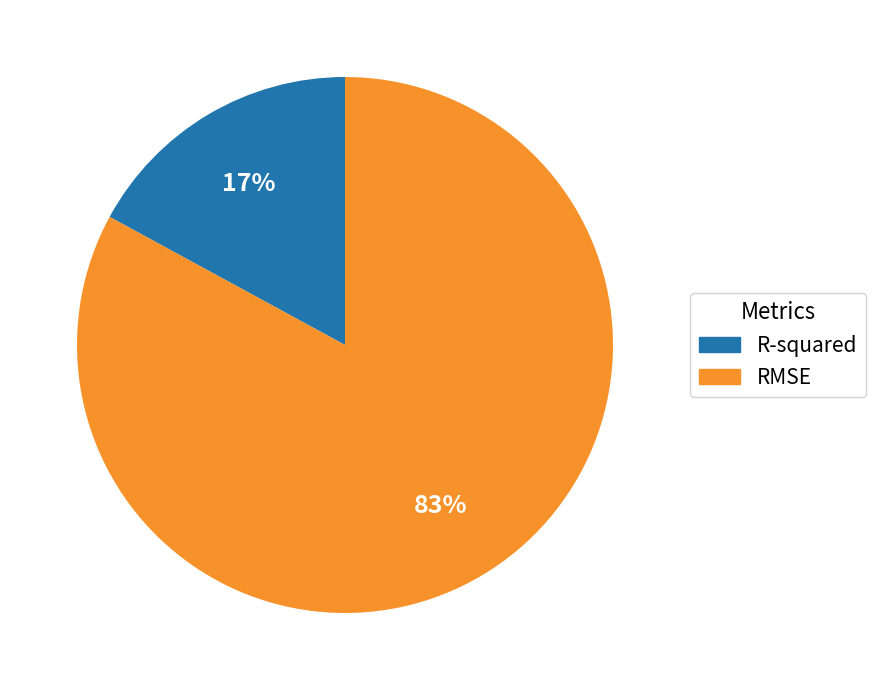

What is the largest slice in the pie chart?

RMSE